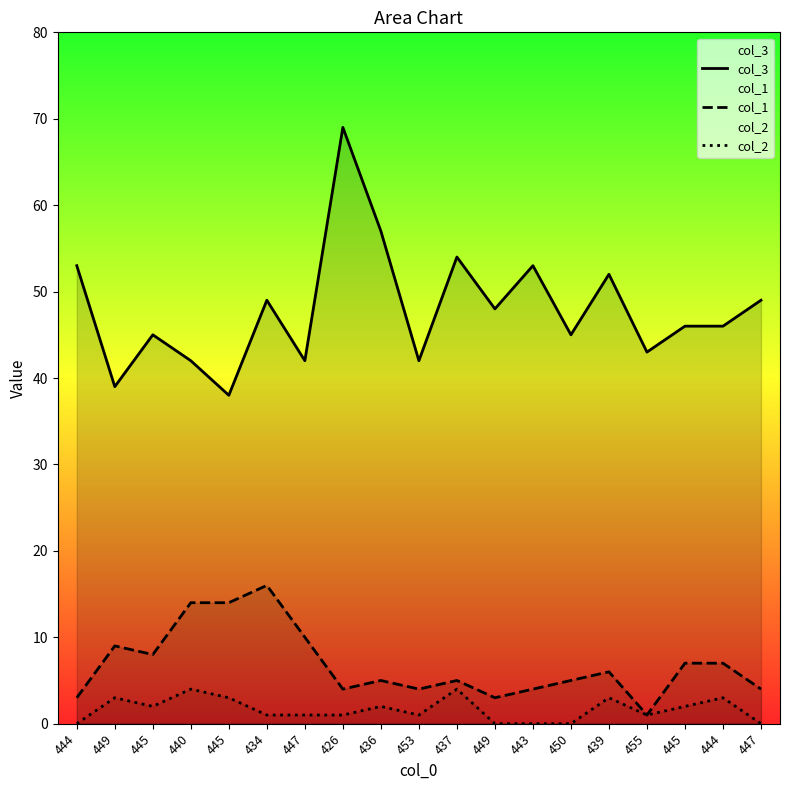

What is the label of the 10th point from the left?

453